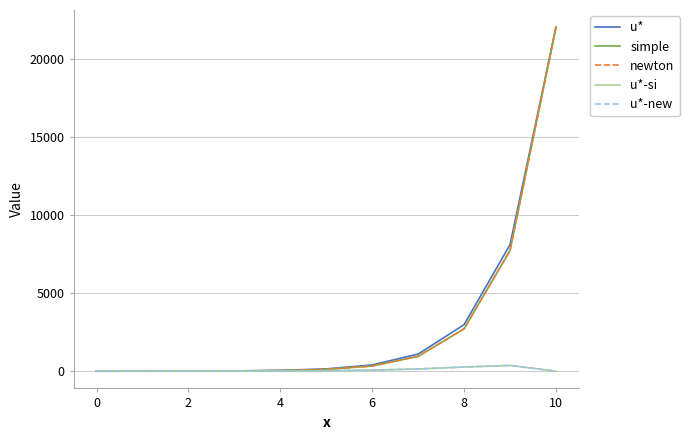

What is the difference between the second highest and second lowest values in the newton series?

7729.4